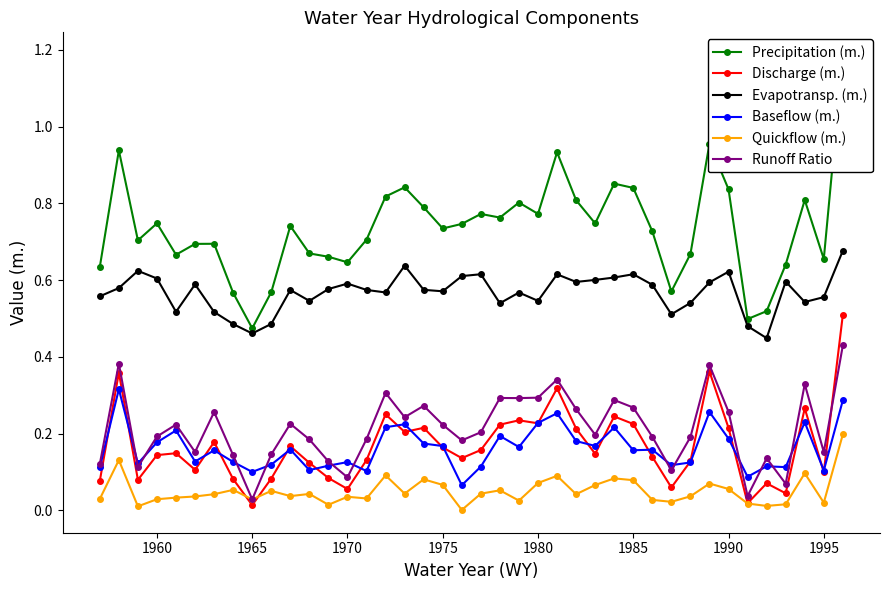

True or false: Quickflow (m.) and Evapotransp. (m.) intersect in this chart.

False